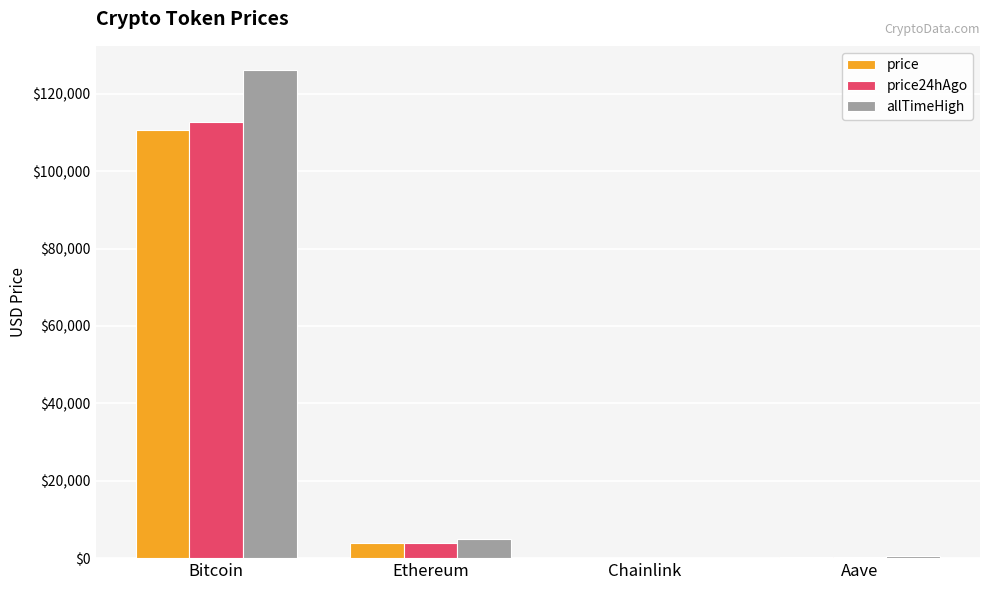

What is the greatest value displayed?

126080.0